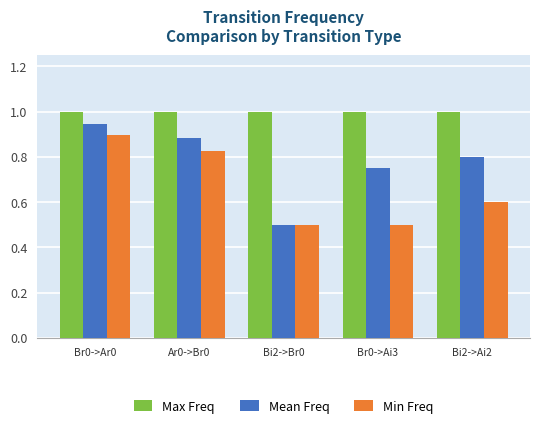

What is the difference between the highest and lowest values at Bi2->Br0?

0.5